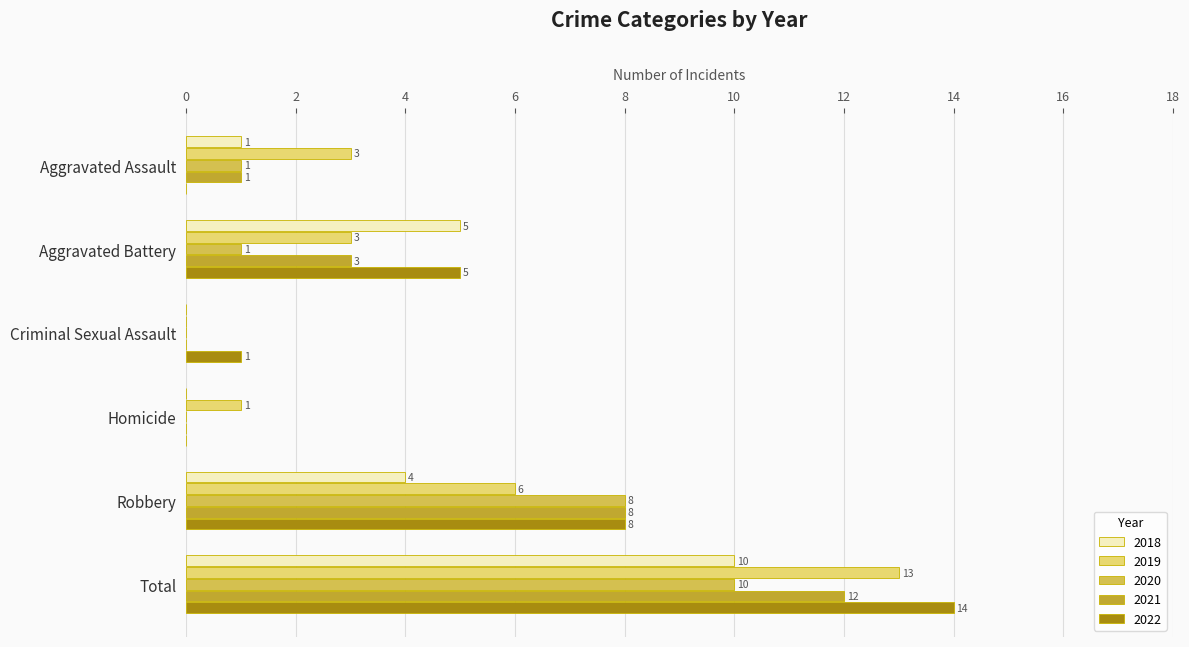

Is it true that 2020 equals 7 at Homicide?

False